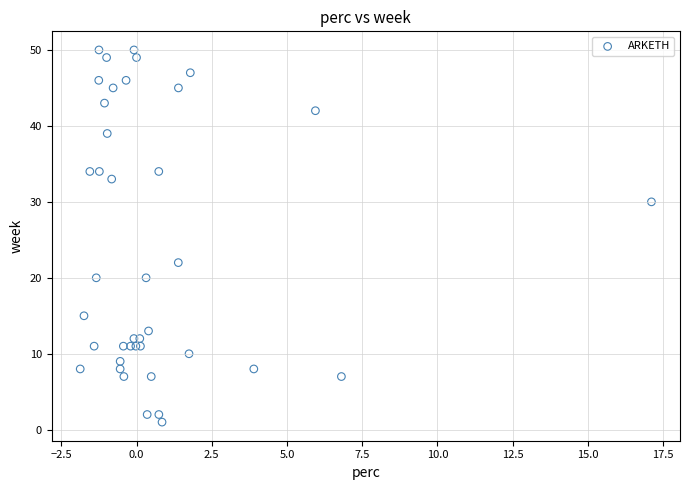

What Y value in the scatter plot is closest to 25?

22